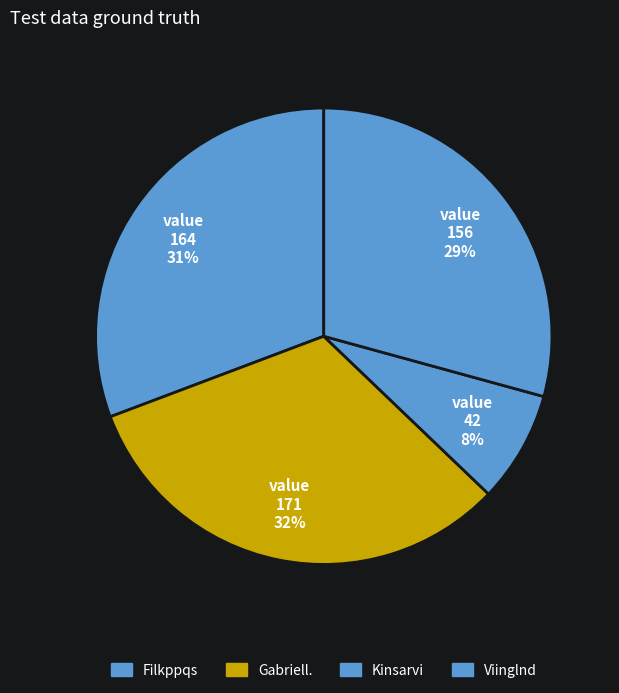

Rank the categories by value from highest to lowest.

Gabriell., Filkppqs, Viinglnd, Kinsarvi